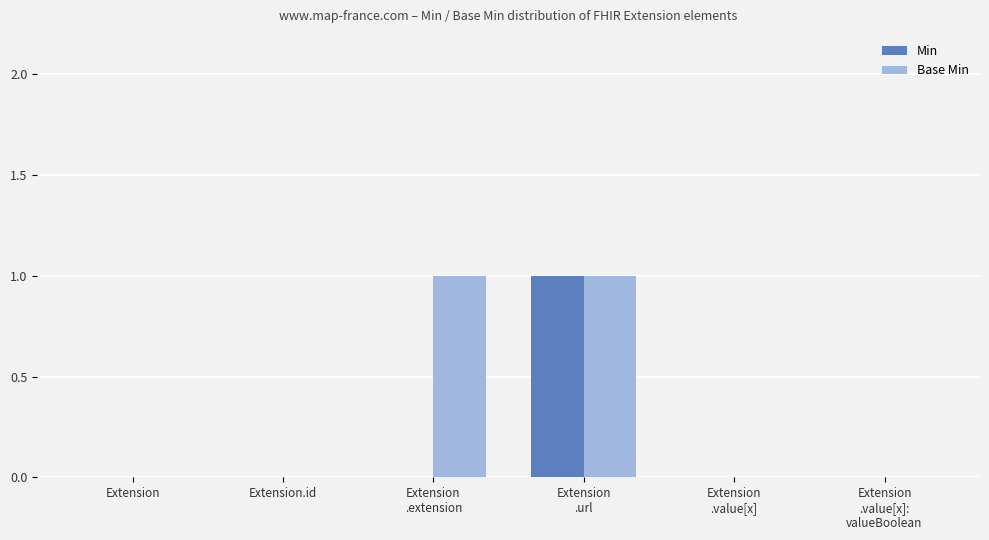

Which series has the largest total across all categories?

Base Min